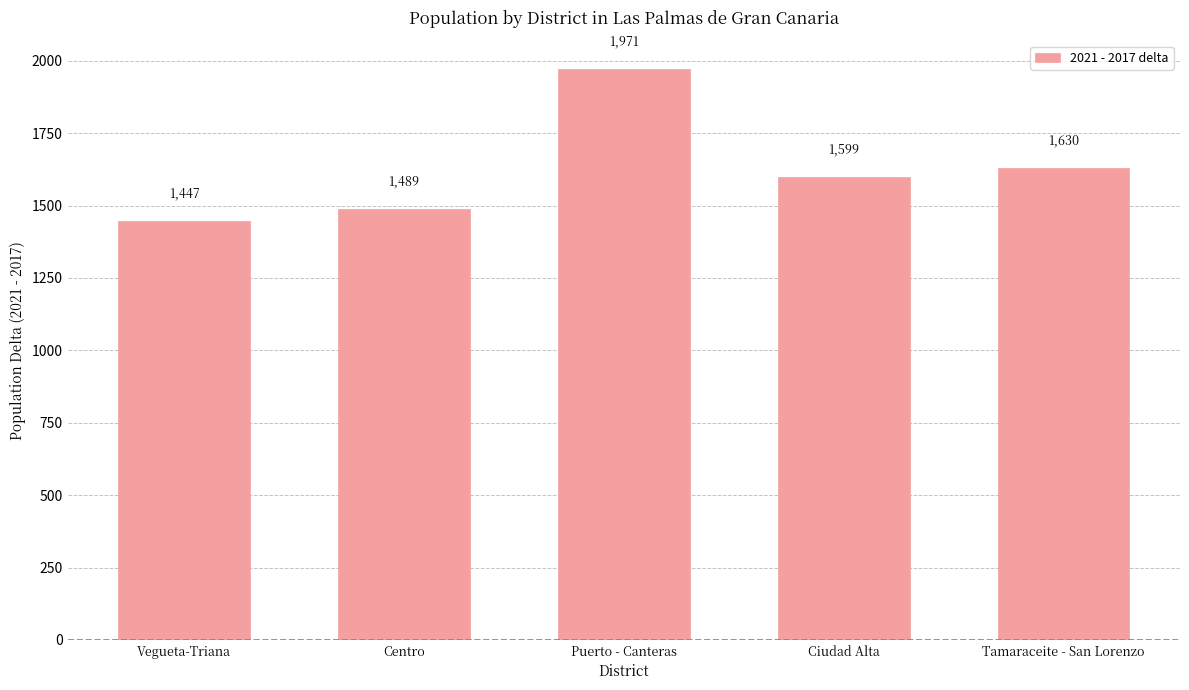

What value does the data have at Tamaraceite - San Lorenzo, to the nearest 50?

1650